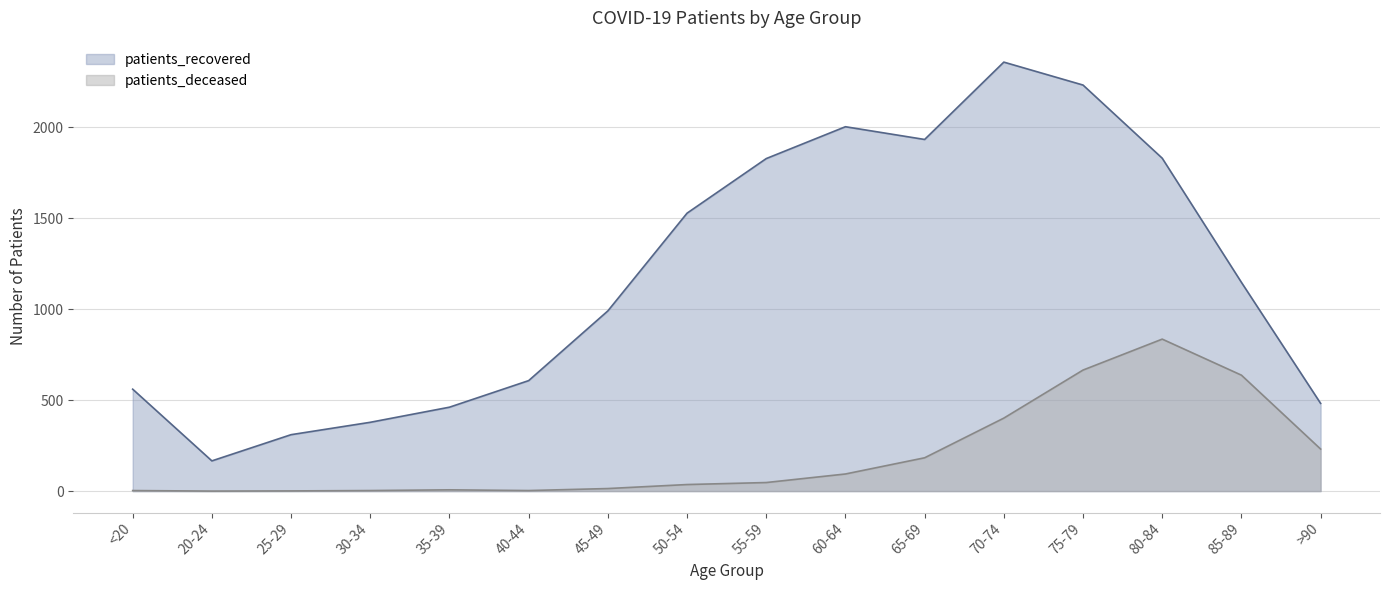

Where is the first local minimum for patients_recovered?

20-24